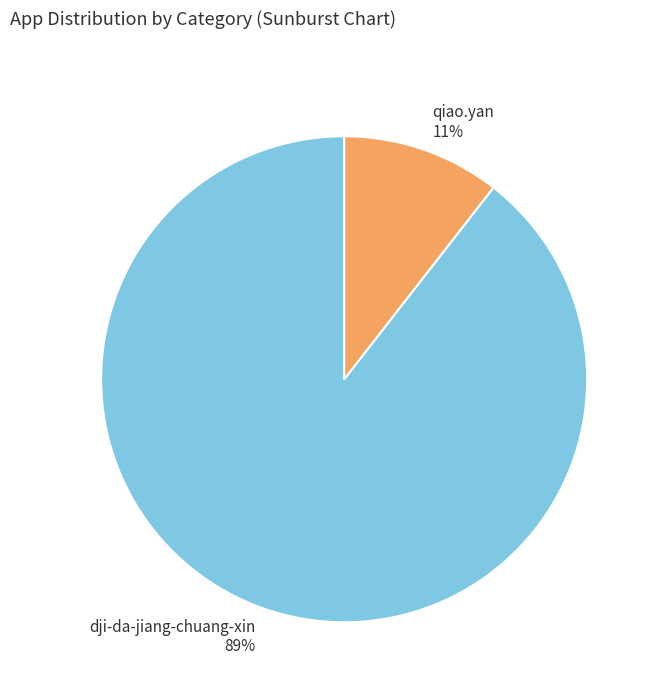

Count the number of slices in the pie.

2